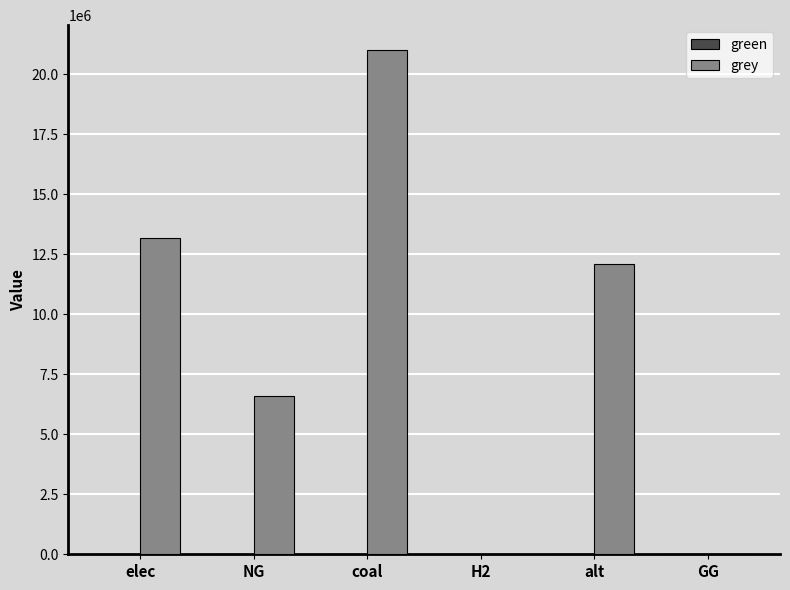

Between GG and alt, which is larger?

alt